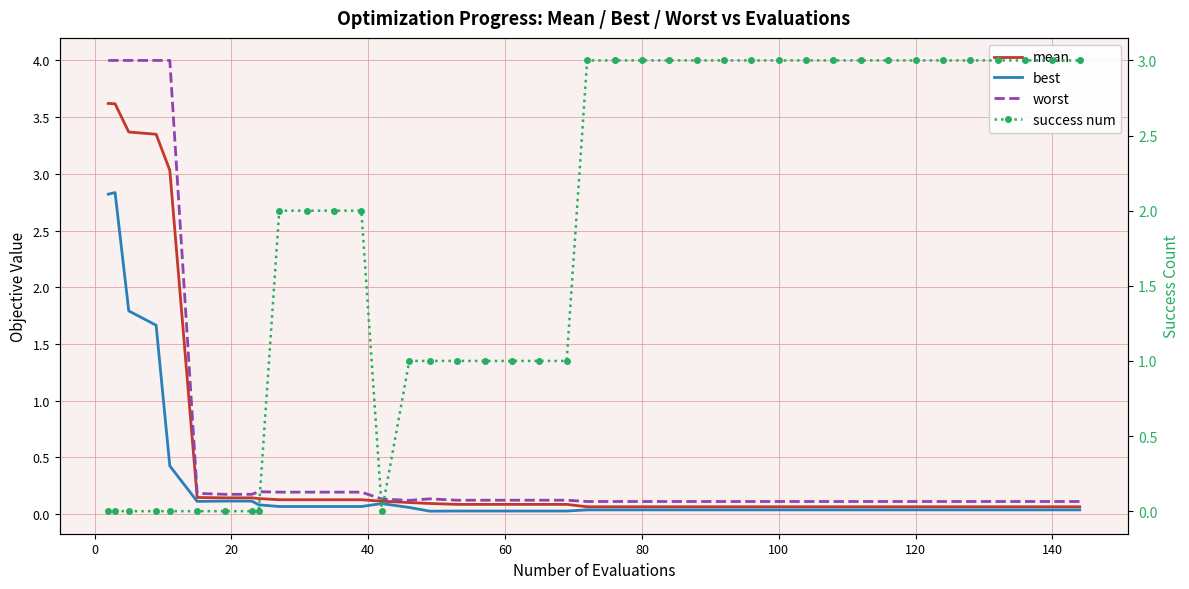

What is the greatest value displayed?

4.0